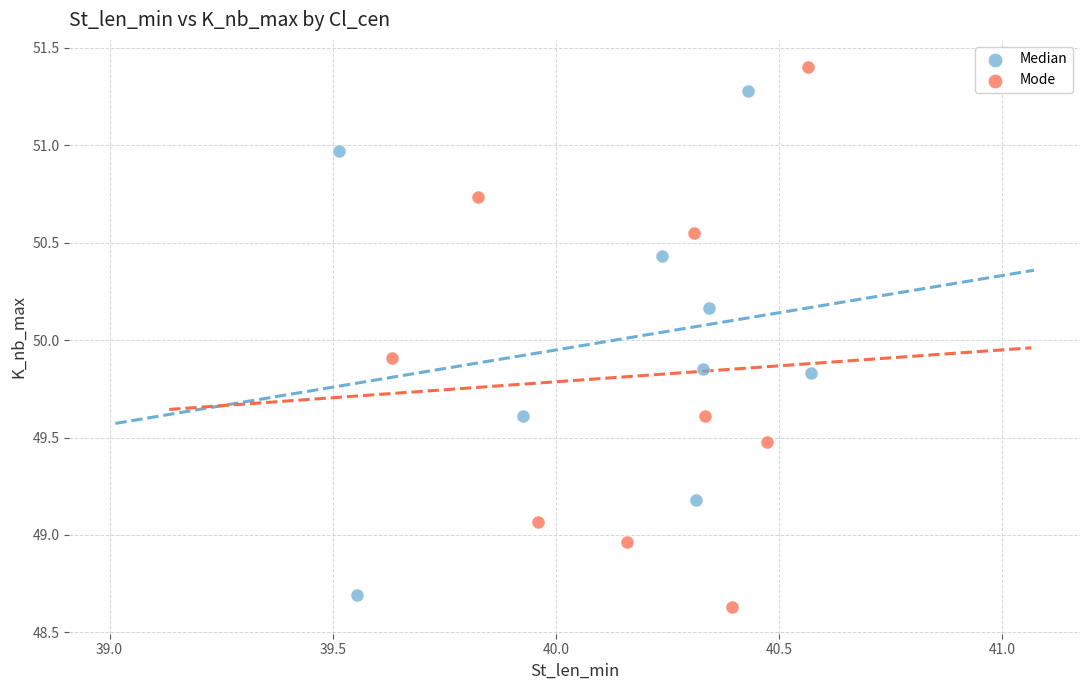

Which series has the largest Y range (max minus min)?

Mode